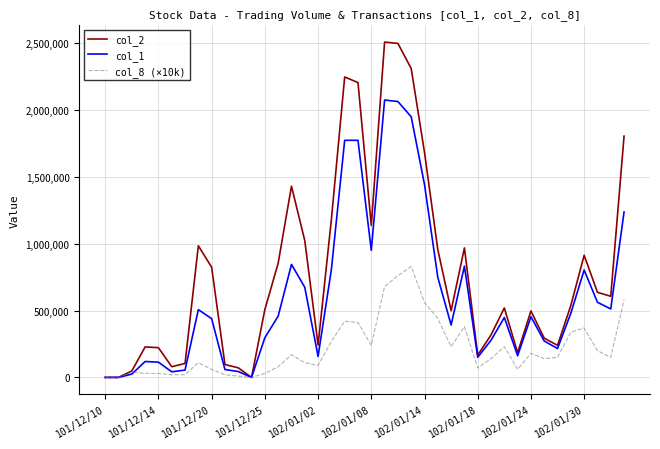

What is the greatest value displayed?

2507290